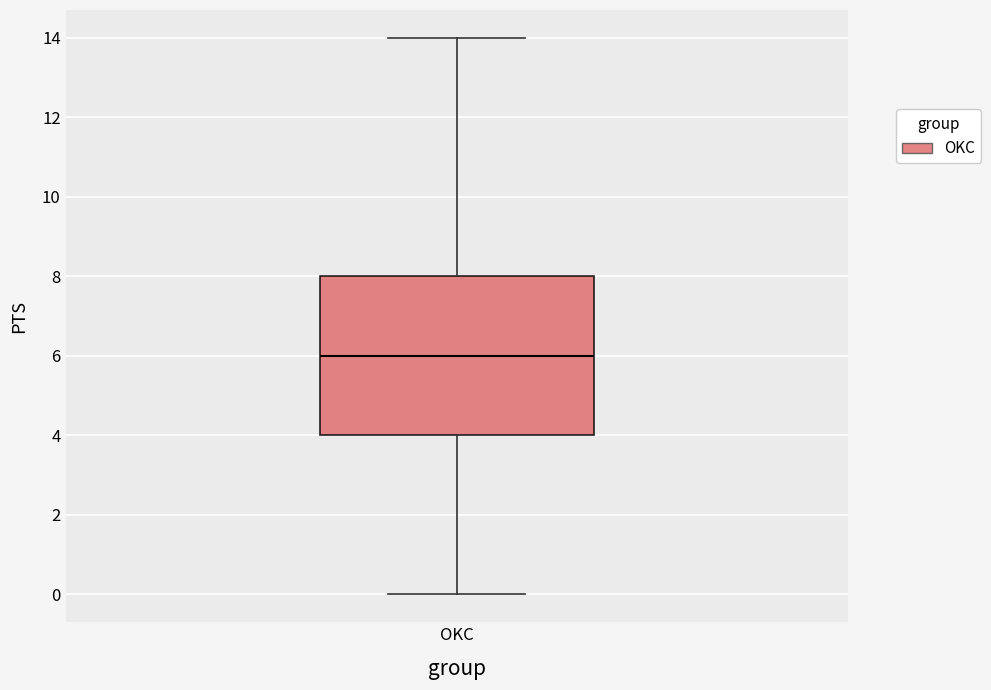

Transcribe this box plot: give where the median line is, the range the box spans, and where the two whiskers end, as read against the y-axis. The values are not printed on the chart, so give them approximately, as read against the axis.

median 6, box 4 to 8, whiskers 0 to 14